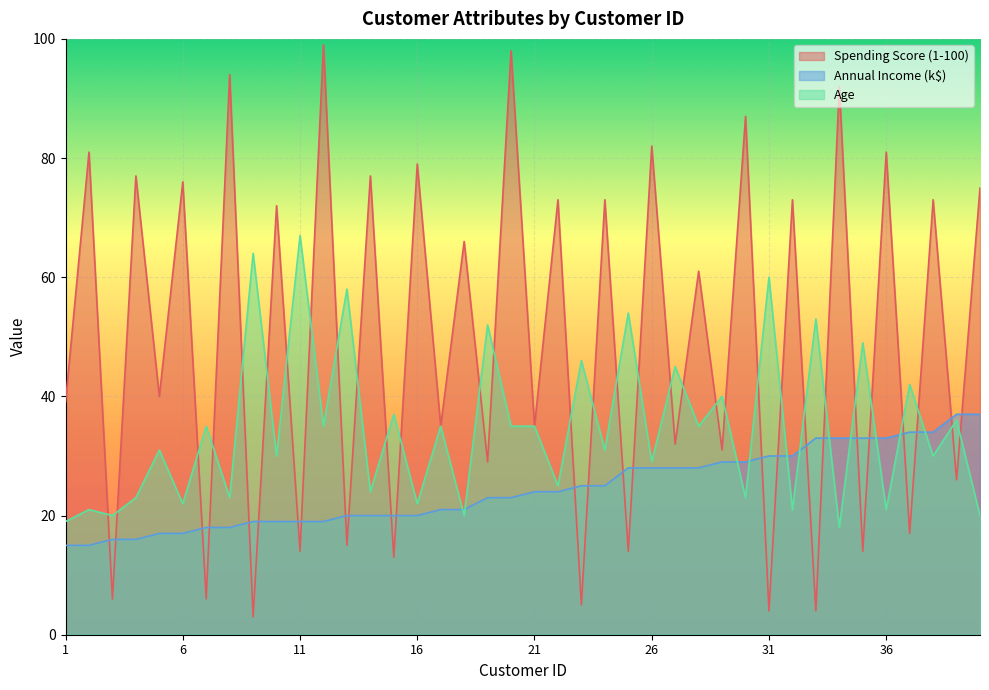

What is the total value across all series at 3?

42